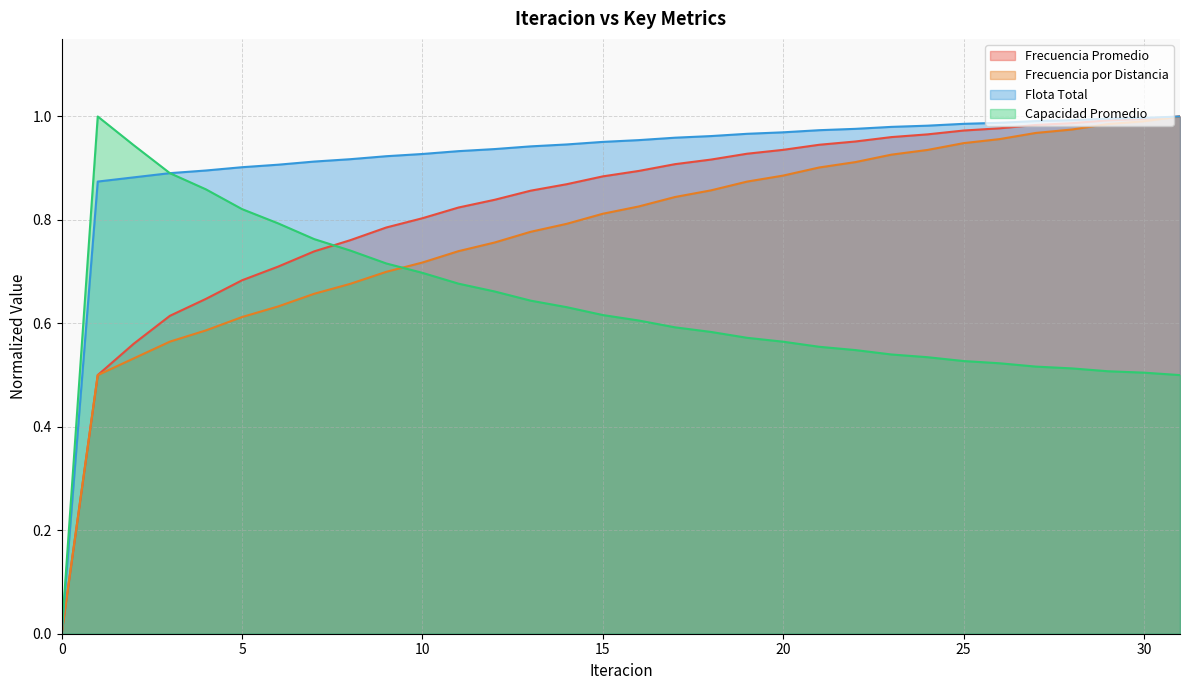

Reading right to left, what are all the values shown in this chart?

Frecuencia Promedio: 1.0	1.0	1.0	1.0	1.0	1.0	1.0	1.0	1.0	1.0	0.9	0.9	0.9	0.9	0.9	0.9	0.9	0.9	0.9	0.8	0.8	0.8	0.8	0.8	0.7	0.7	0.7	0.6	0.6	0.6	0.5	0.0
Frecuencia por Distancia: 1.0	1.0	1.0	1.0	1.0	1.0	0.9	0.9	0.9	0.9	0.9	0.9	0.9	0.9	0.8	0.8	0.8	0.8	0.8	0.8	0.7	0.7	0.7	0.7	0.7	0.6	0.6	0.6	0.6	0.5	0.5	0.0
Flota Total: 1.0	1.0	1.0	1.0	1.0	1.0	1.0	1.0	1.0	1.0	1.0	1.0	1.0	1.0	1.0	1.0	1.0	0.9	0.9	0.9	0.9	0.9	0.9	0.9	0.9	0.9	0.9	0.9	0.9	0.9	0.9	0.0
Capacidad Promedio: 0.5	0.5	0.5	0.5	0.5	0.5	0.5	0.5	0.5	0.5	0.6	0.6	0.6	0.6	0.6	0.6	0.6	0.6	0.6	0.7	0.7	0.7	0.7	0.7	0.8	0.8	0.8	0.9	0.9	0.9	1.0	0.0